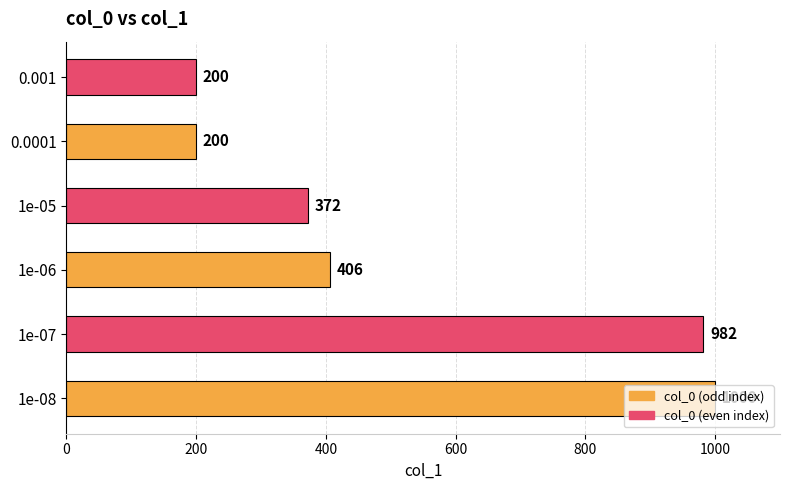

Between 1e-08 and 1e-07, which is larger?

1e-08